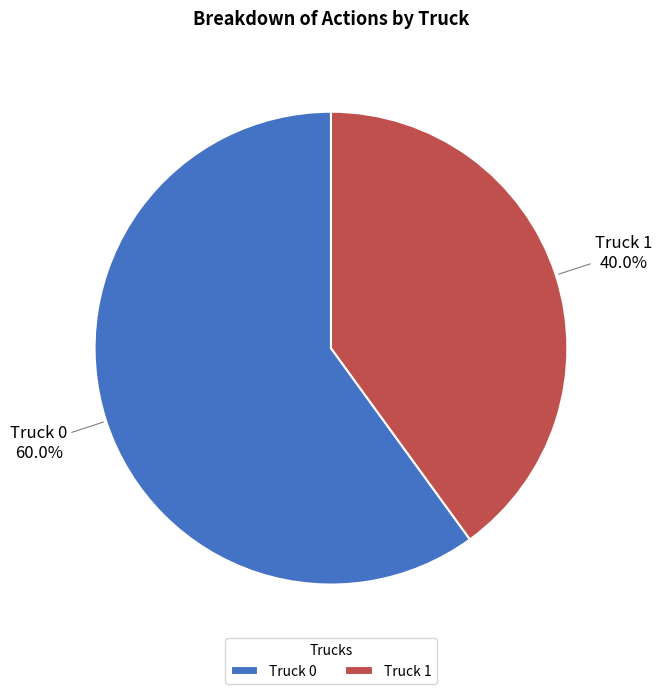

Rank the categories by value from lowest to highest.

Truck 1, Truck 0